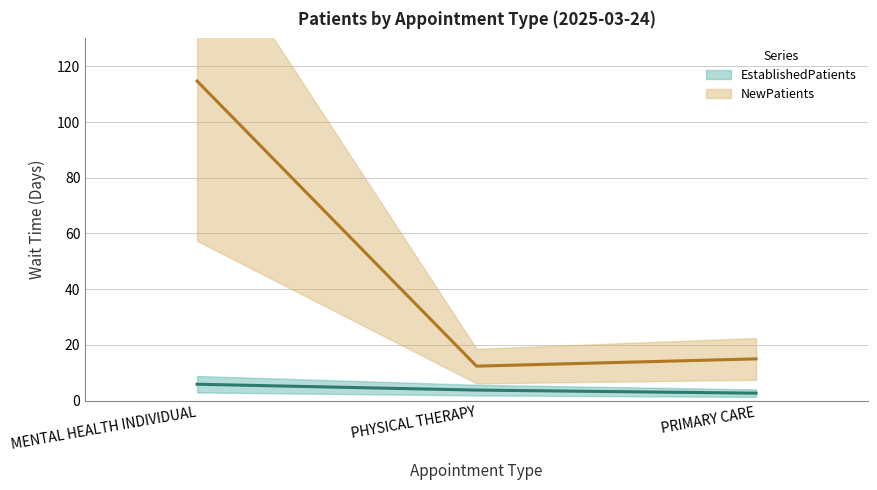

How many series are shown in this chart?

2